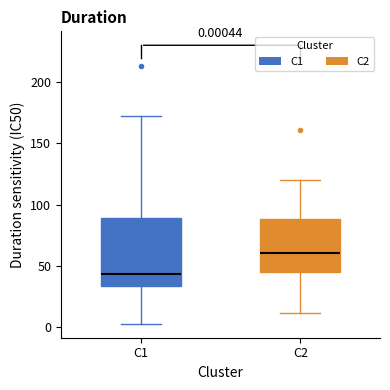

Comparing the boxes themselves (not the whiskers), which one is the tallest?

C1